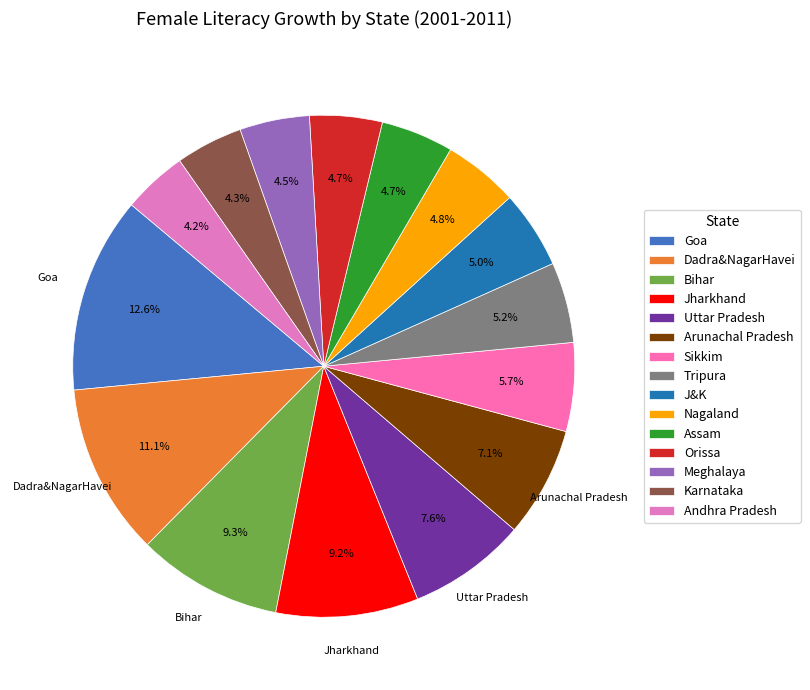

How many segments does this pie chart have?

15